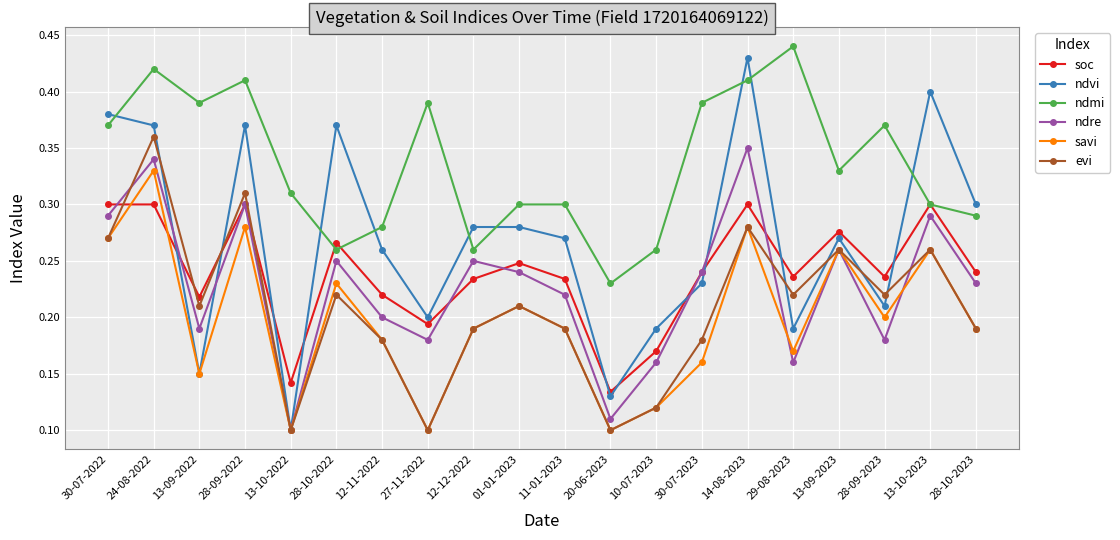

Count the ndmi values in the range 0 to 1.

20